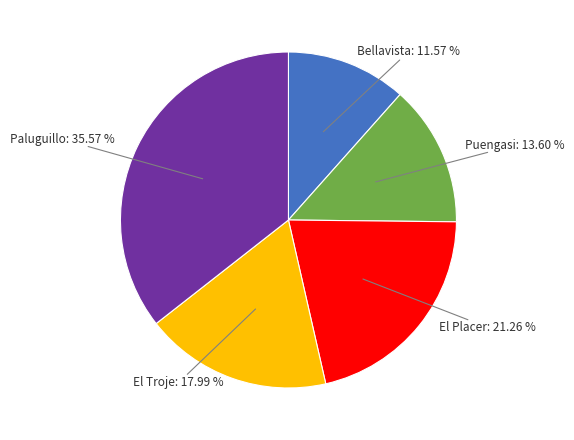

To the nearest percent, what is the difference between the largest and smallest slice percentages?

24%